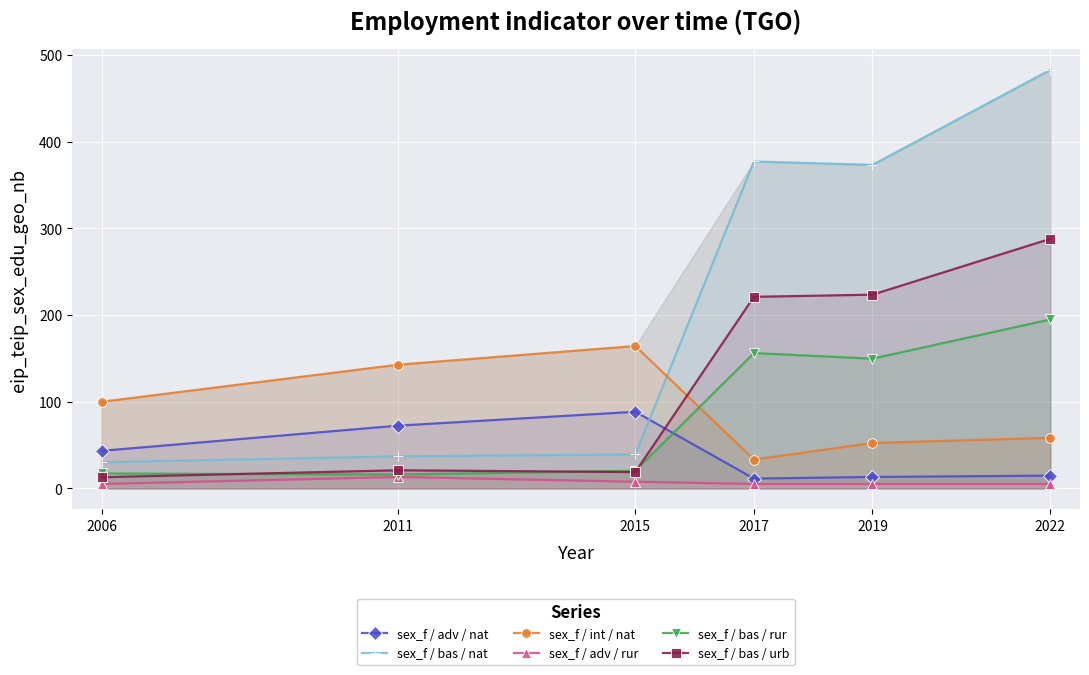

True or false: sex_f / bas / nat and sex_f / bas / urb intersect in this chart.

False